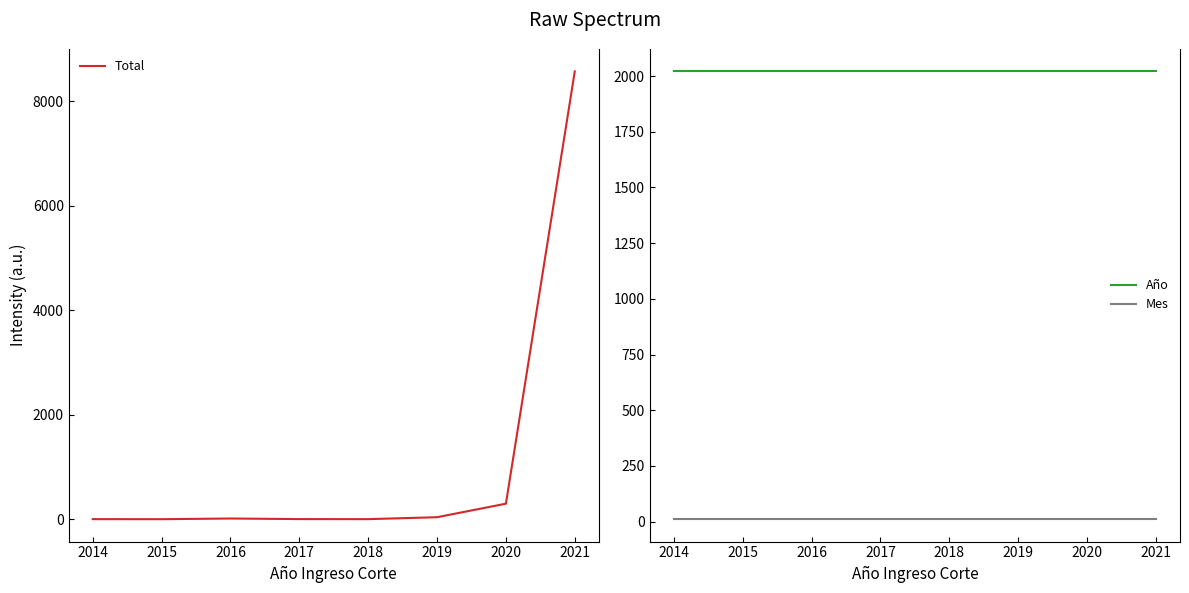

True or false: Año has a value of 2991 at 2017.

False